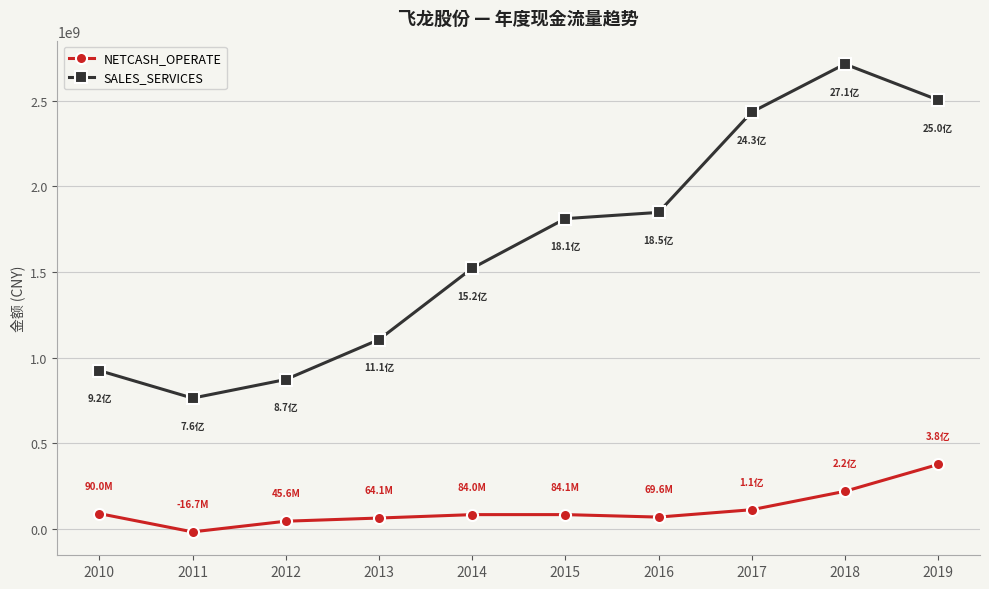

What is the spread (max minus min) of values at 2012?

826967186.4